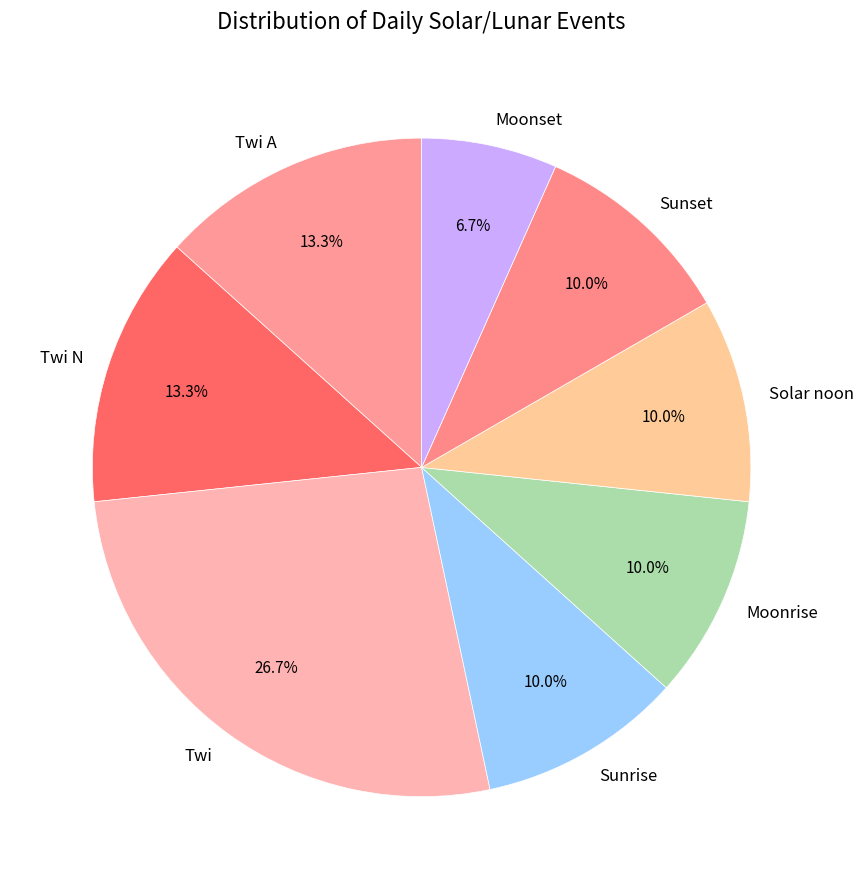

To the nearest percent, what portion does Twi A represent?

13%